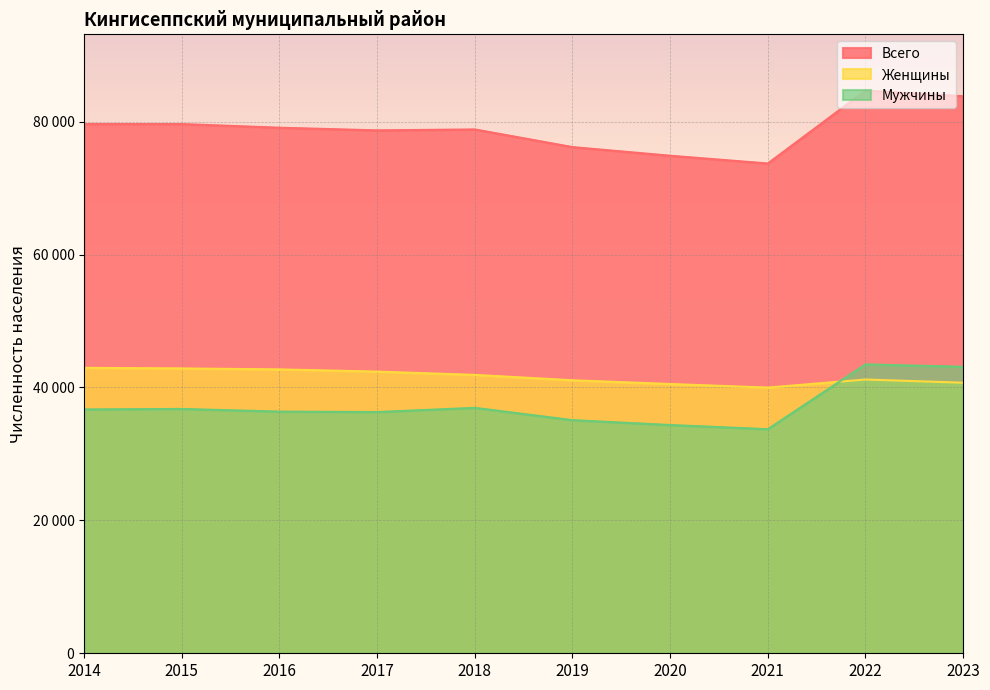

What is the value of the Всего point at the 5th from the left?

78839